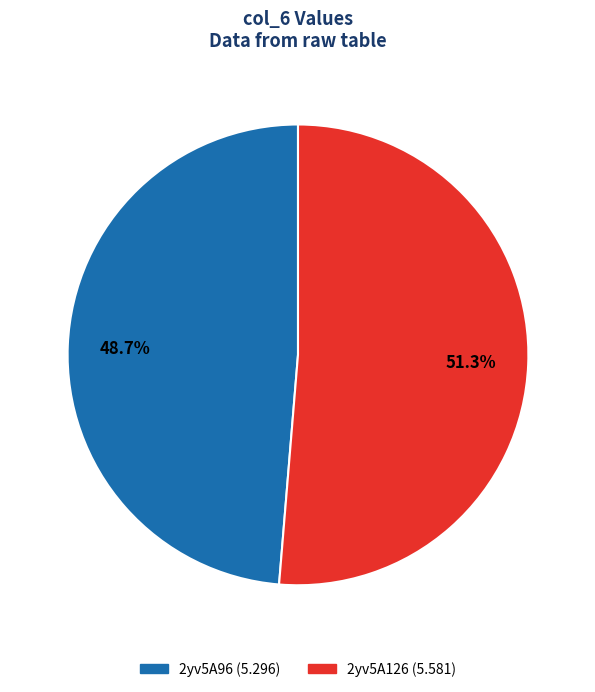

Which category accounts for the majority?

2yv5A126